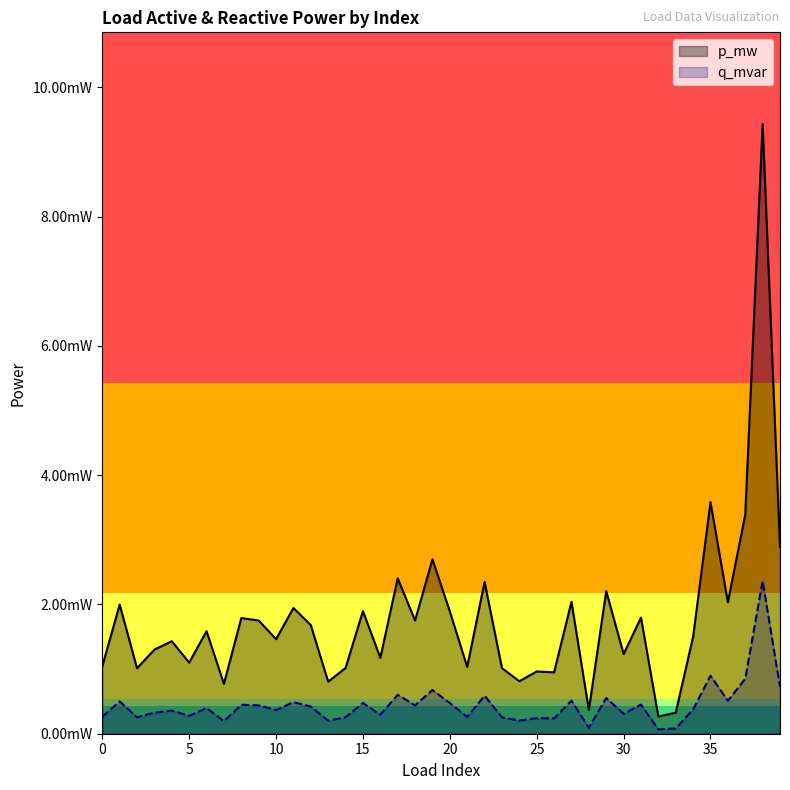

What is the label of the 15th point from the right?

25